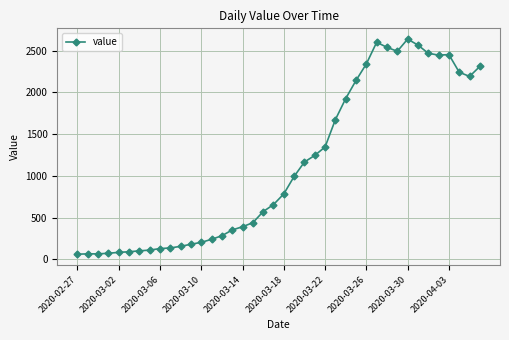

What is the difference between the maximum and second lowest values?

2572